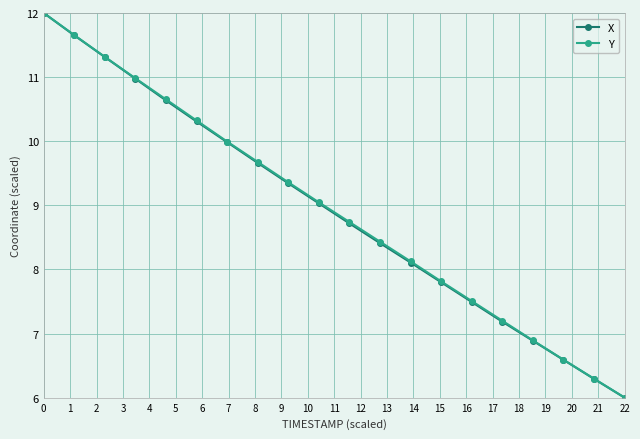

Count the number of data series in this chart.

2